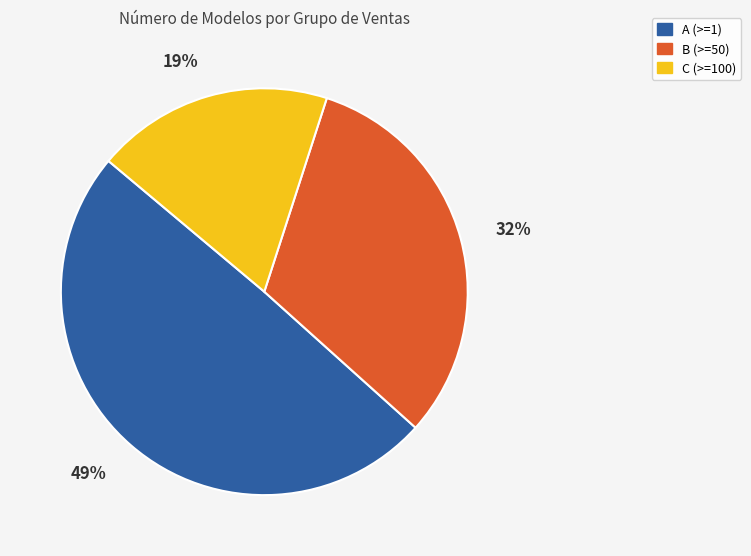

Does C (>=100) represent more than half of the total?

No